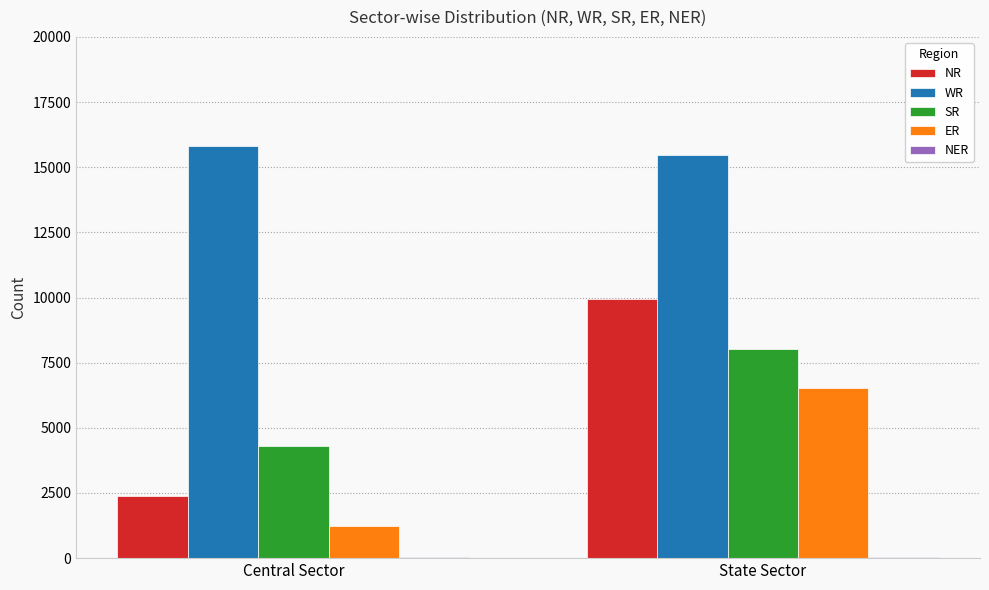

What is the sum of all ER values?

7735